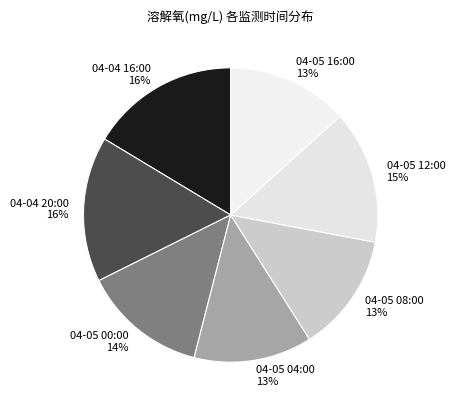

Is the sum of 04-05 16:00 and 04-05 08:00 greater than half?

No